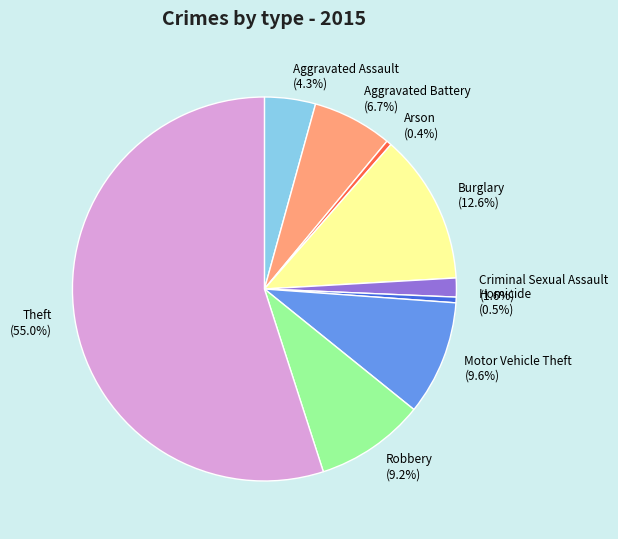

To the nearest percent, what is the difference between the Robbery and Arson slice percentages?

9%